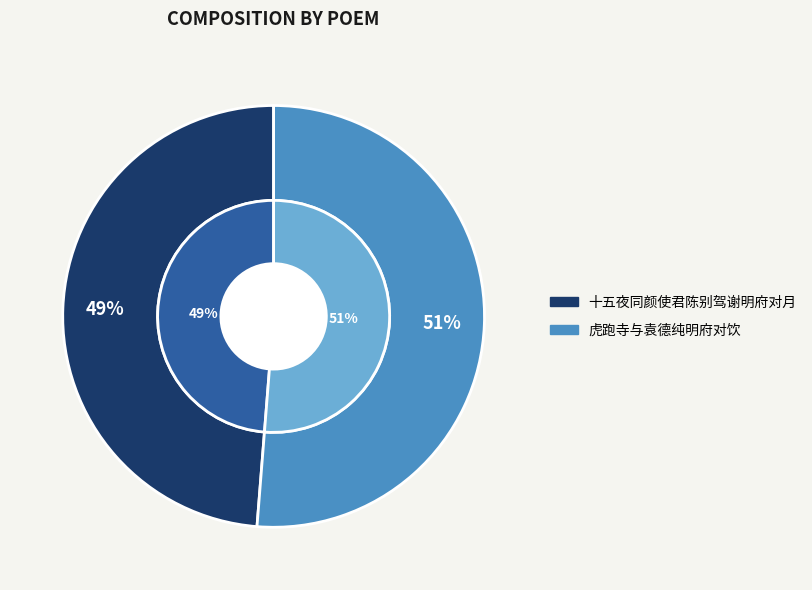

The 虎跑寺与袁德纯明府对饮 slice represents 51% of the pie. True or false?

True